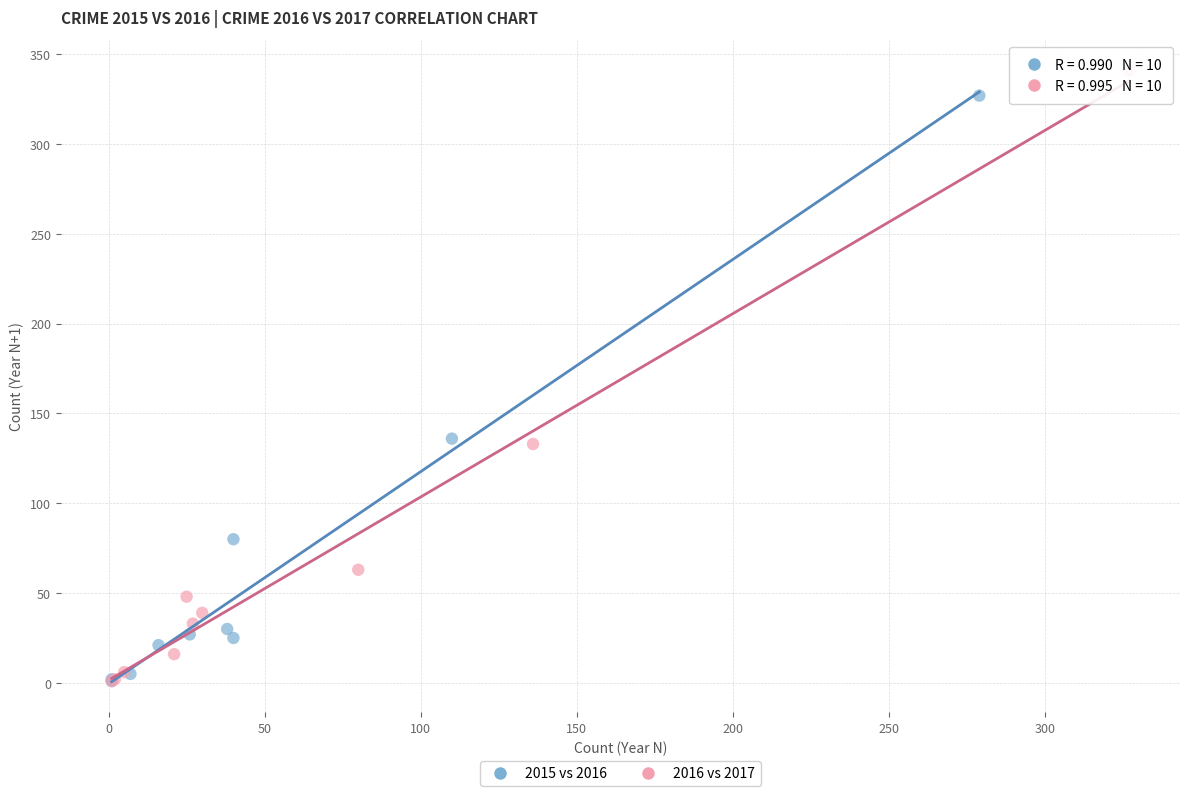

Which series has the widest spread of Y values?

2016 vs 2017